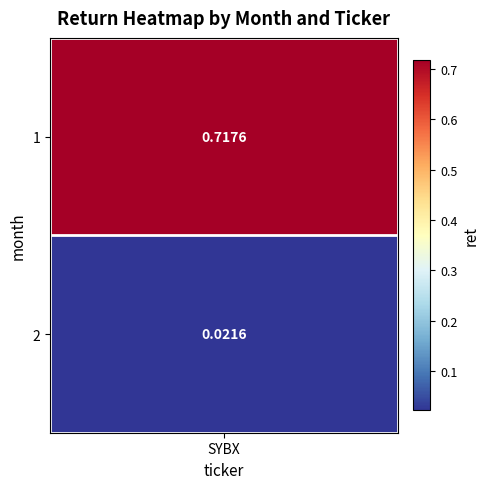

What is the greatest value displayed?

0.7